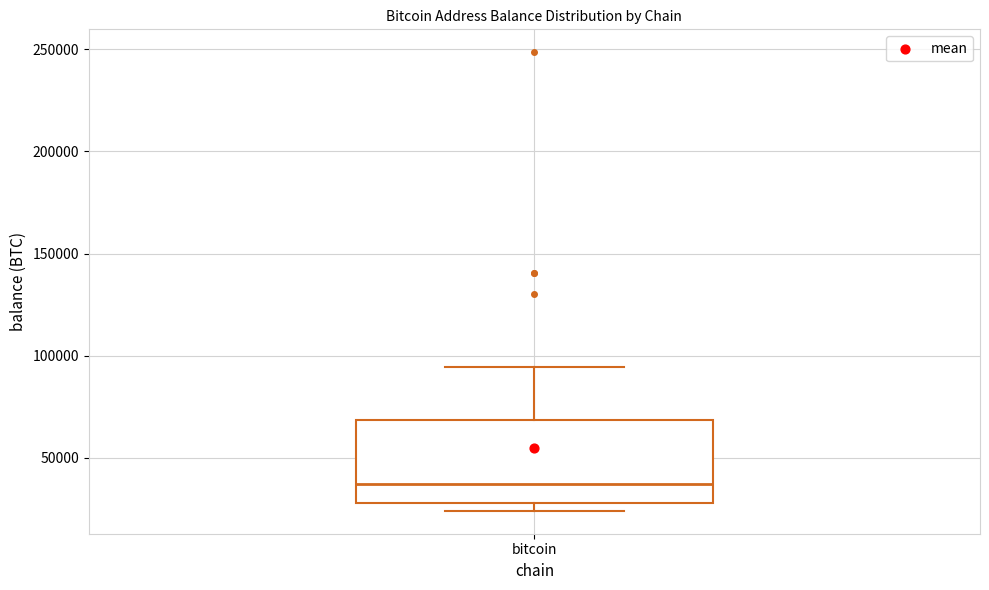

Transcribe this box plot: give where the median line is, the range the box spans, and where the two whiskers end, as read against the y-axis. The values are not printed on the chart, so give them approximately, as read against the axis.

median 35000, box 30000 to 70000, whiskers 25000 to 95000